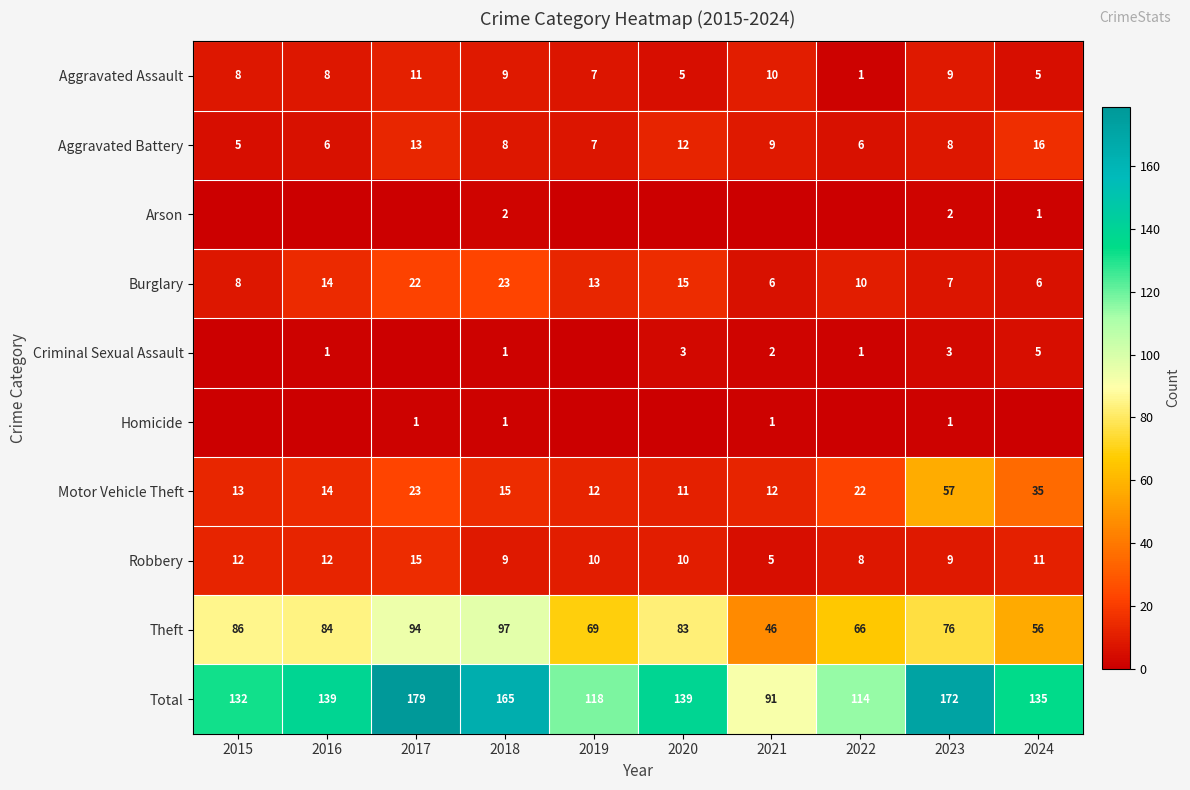

What is the spread (max minus min) of values at 2019?

118